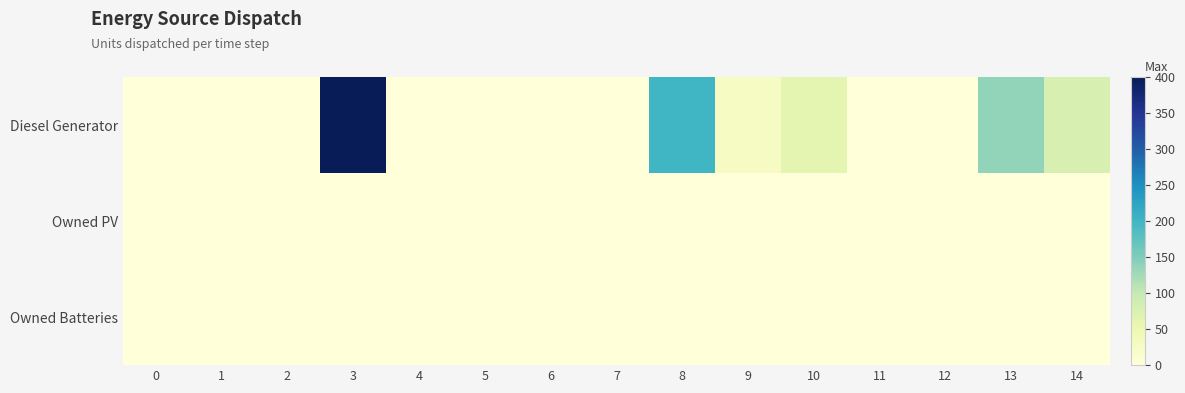

At which category does the chart reach its peak across all series?

3